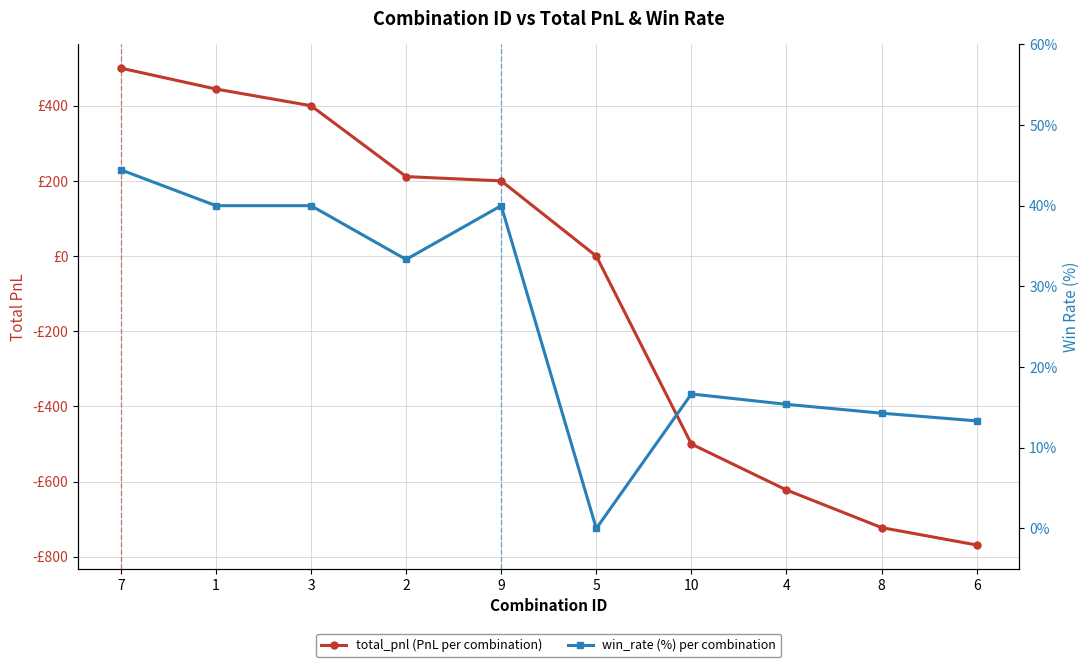

True or false: total_pnl and win_rate cross at least once.

False